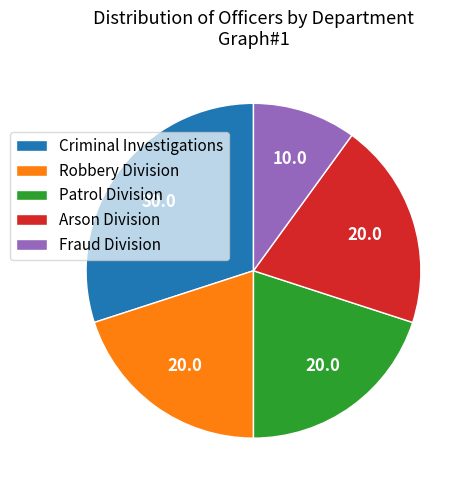

Is it true that Arson Division is 20% of the pie?

True